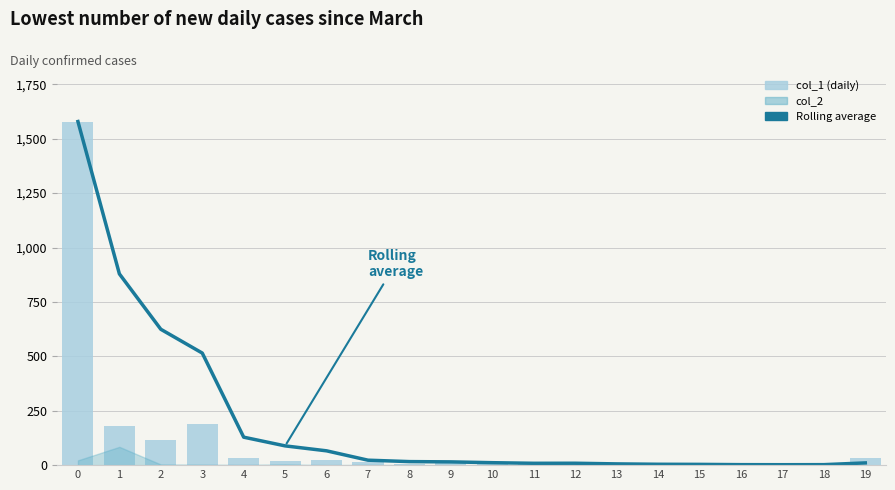

True or false: col_1 has a value of 1.0 at 17.

True